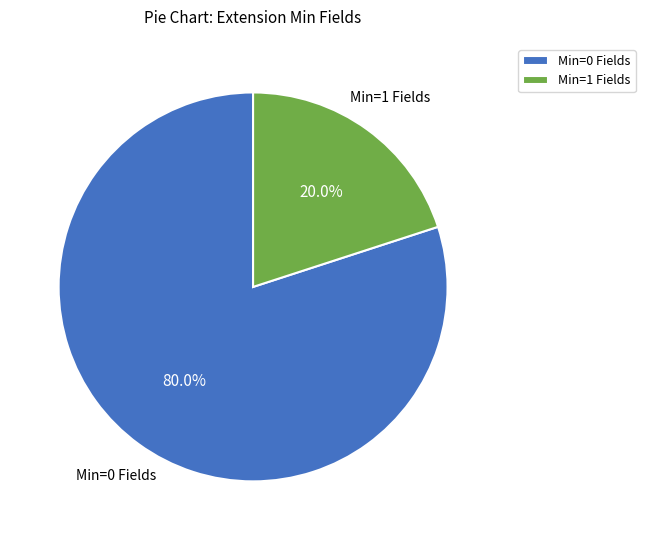

What is the ratio of the value at Min=0 Fields to the value at Min=1 Fields?

4.0